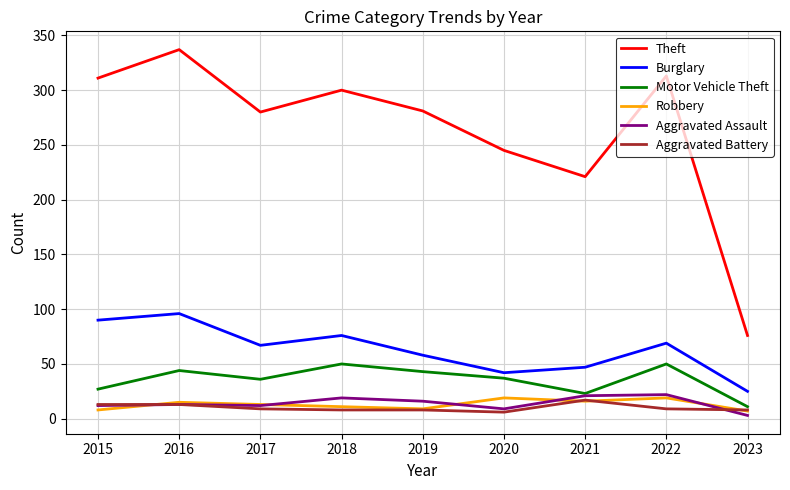

Is the value of Aggravated Assault at 2016 greater than the value of Motor Vehicle Theft at 2021?

No